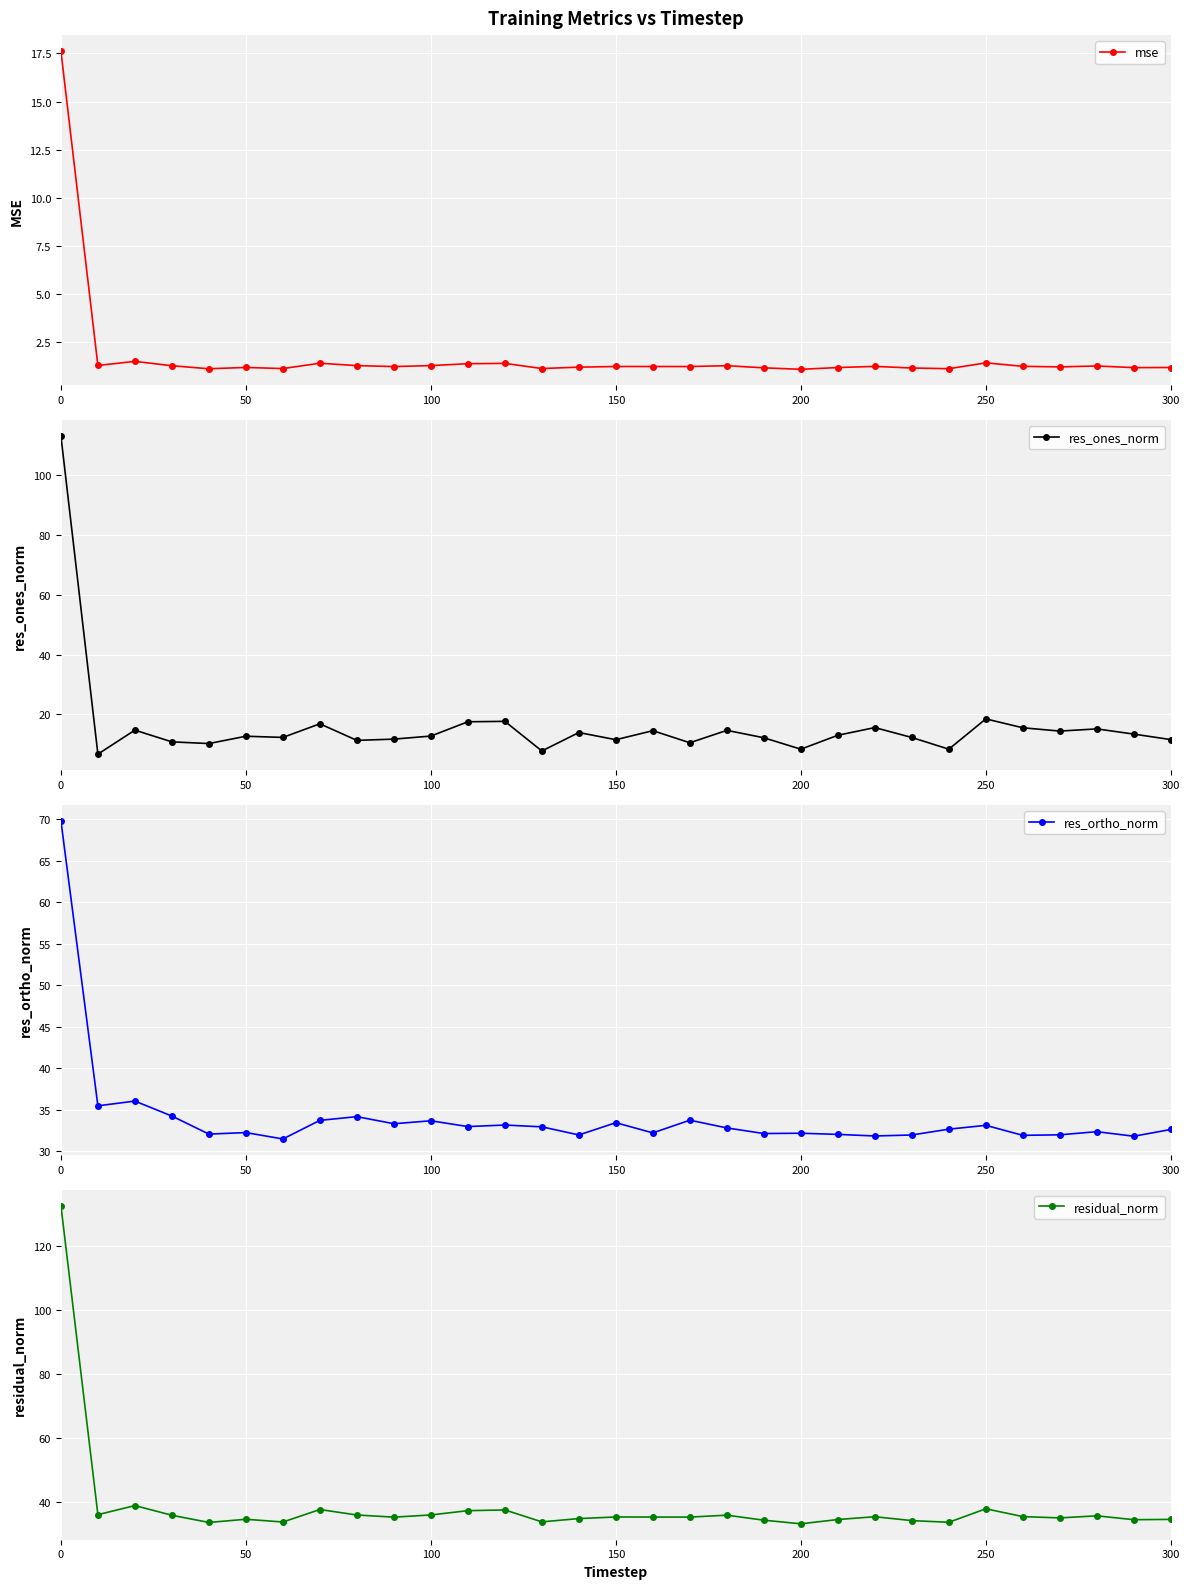

What is the maximum value for mse?

17.6